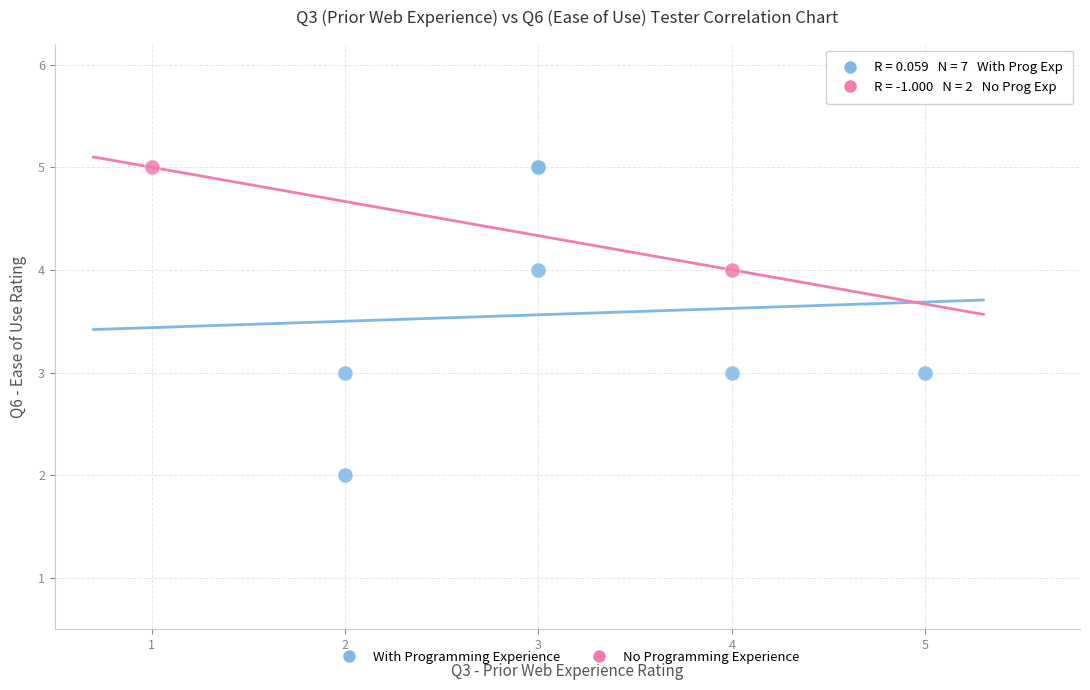

What are all the series names shown in the legend?

With Programming Experience, No Programming Experience